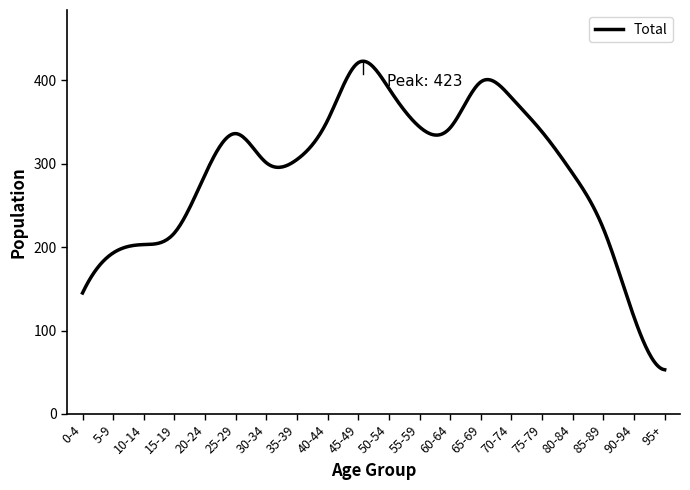

What is the difference between the maximum and minimum values?

369.8